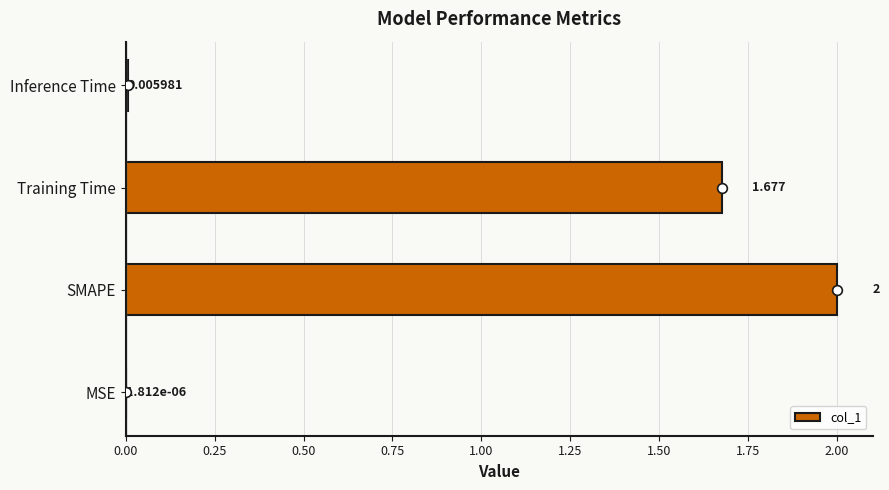

How many distinct data groups are displayed?

1